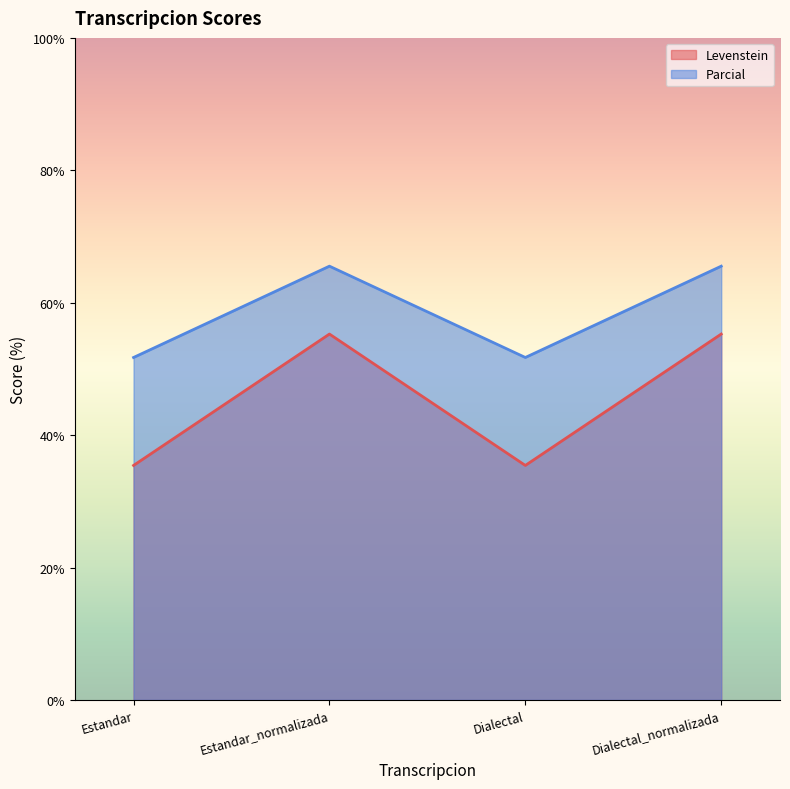

True or false: Levenstein has more than 1 points higher than both neighbors.

False